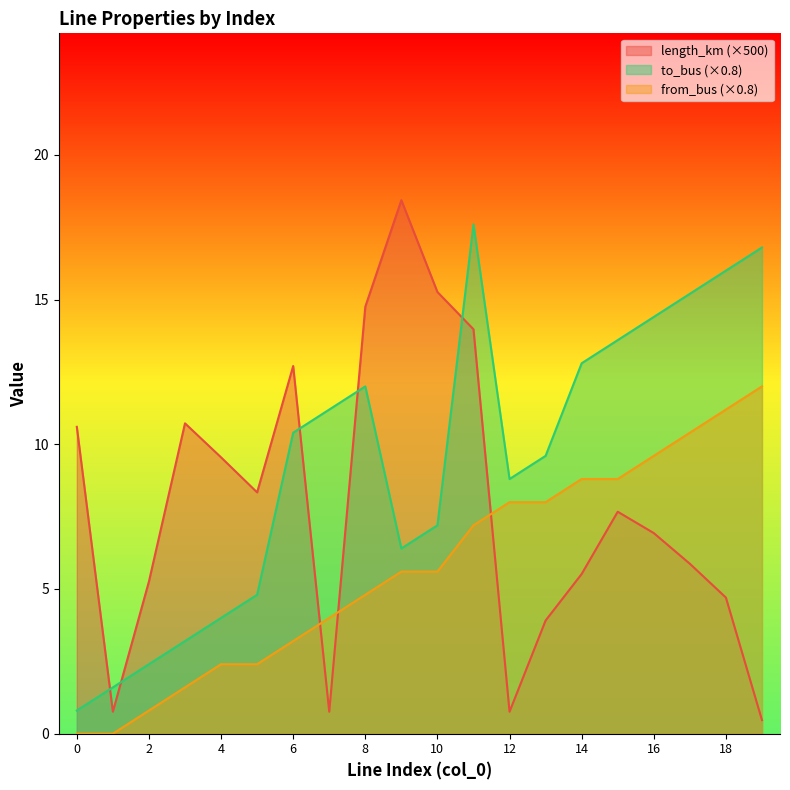

Where do length_km and to_bus first cross each other?

0 and 1